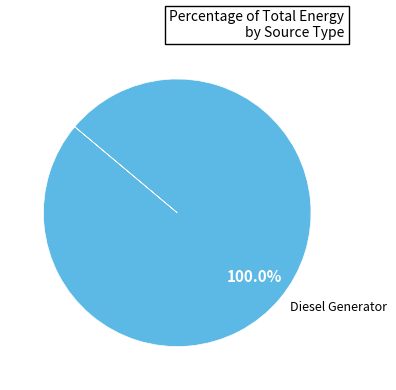

Rank the categories by value from highest to lowest.

Diesel Generator